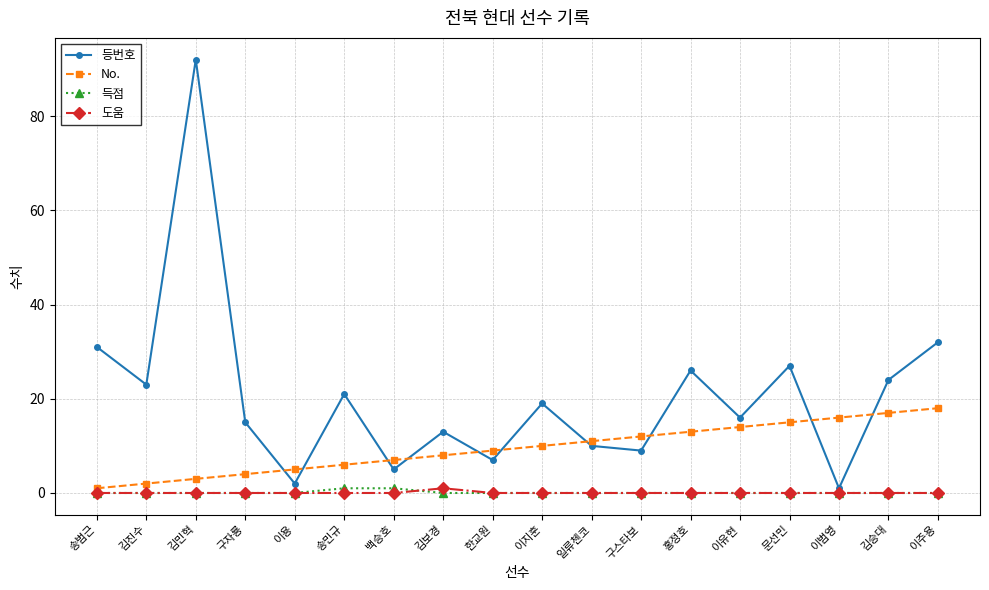

True or false: No. and 도움 cross at least once.

False